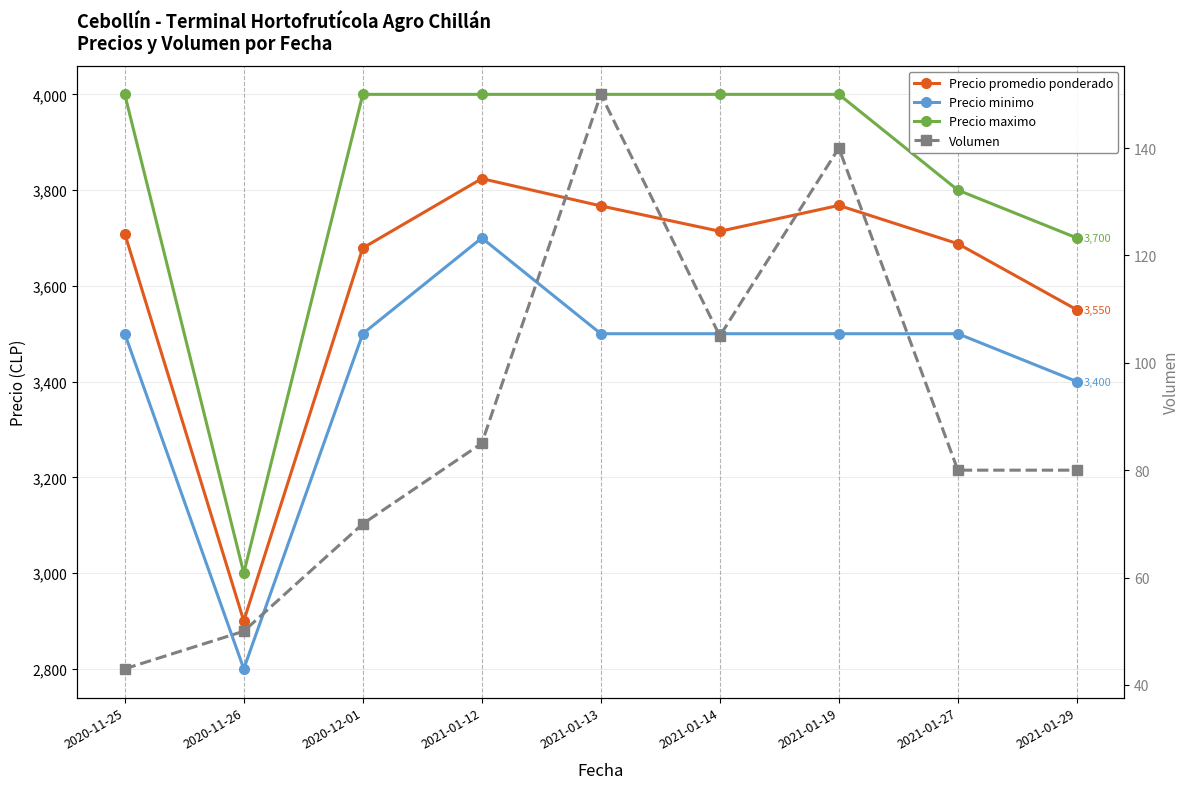

At how many categories does at least one series exceed 1509?

9